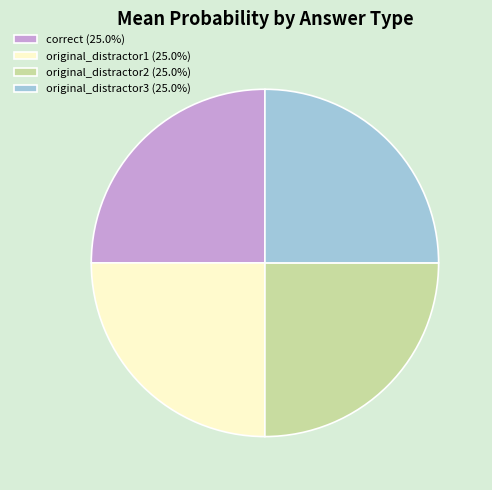

Is correct (25.0%) the majority of the pie?

No